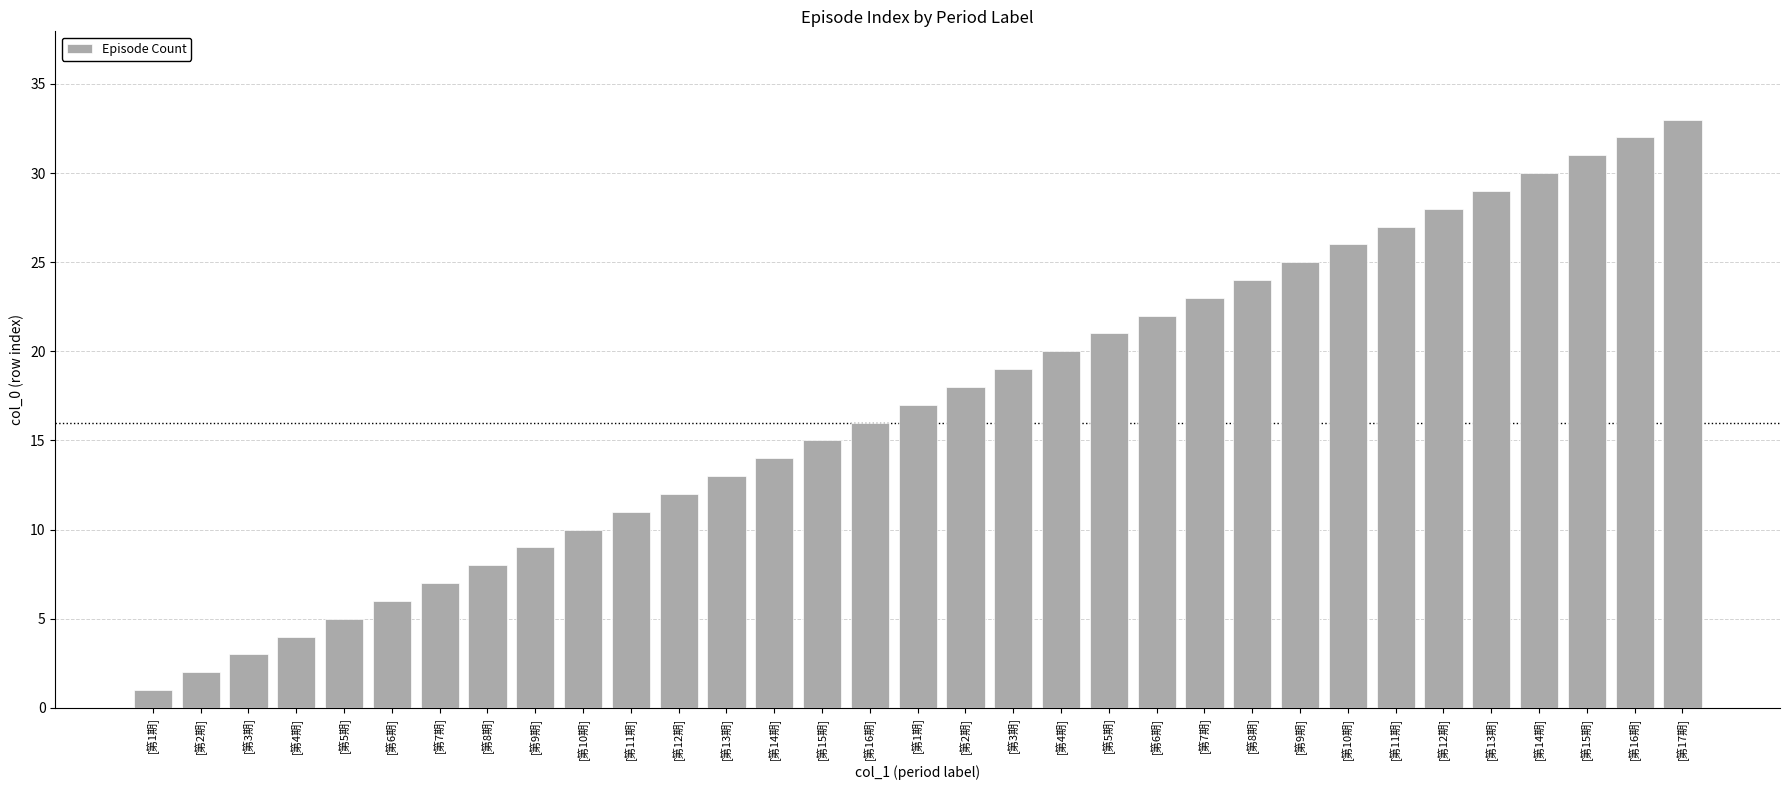

True or false: the data shows 26 at [第10期].

True